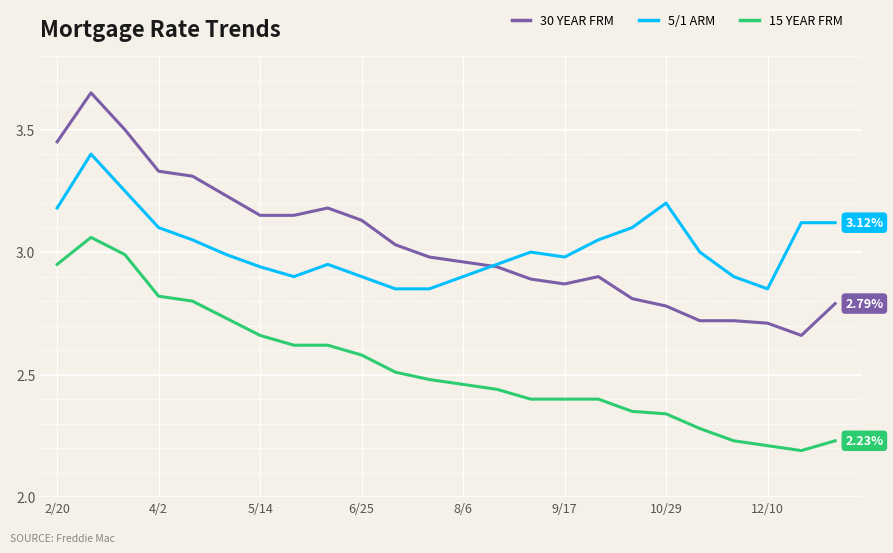

Which series has the largest range (max minus min)?

30 YEAR FRM